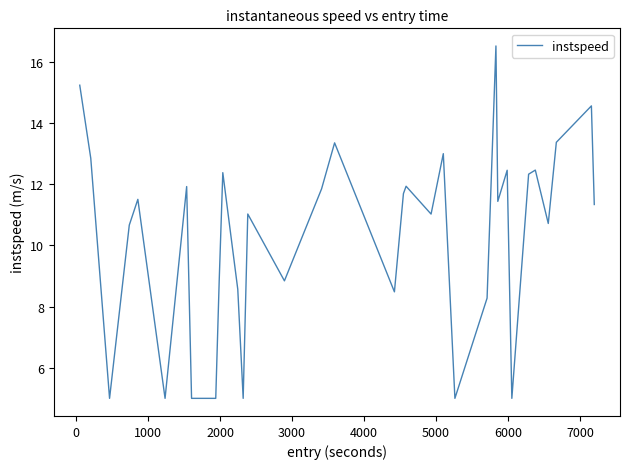

What is the minimum value shown in the chart?

5.0